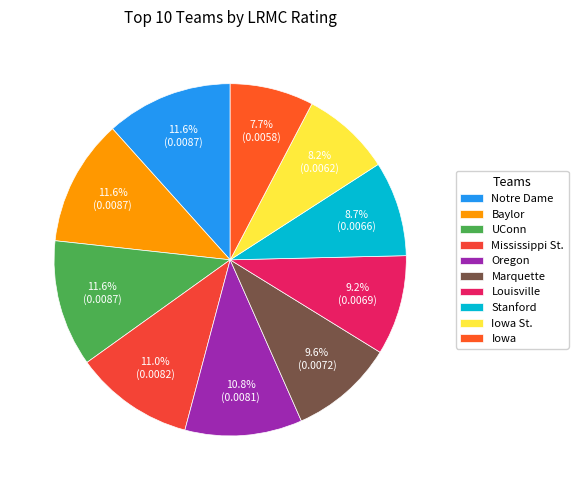

To the nearest percent, what portion does Marquette represent?

10%